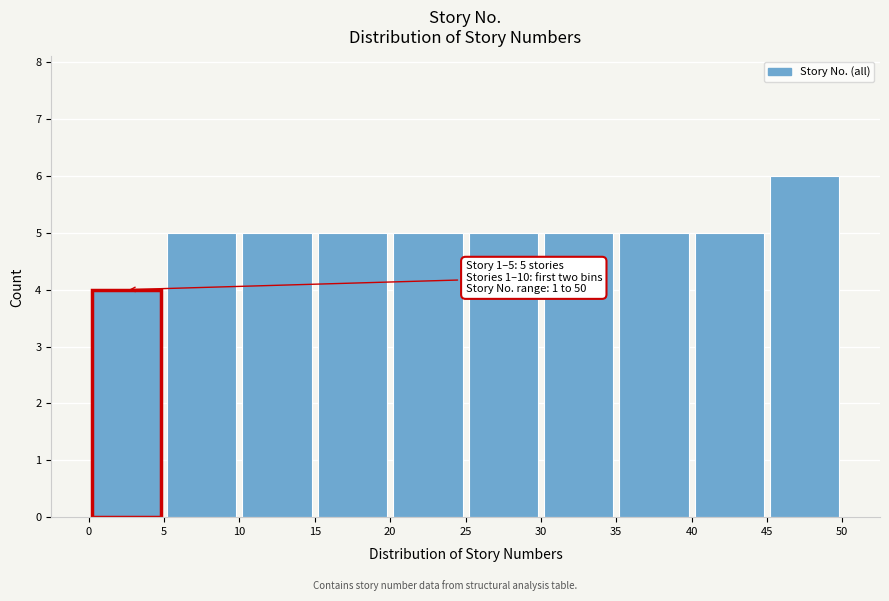

Which range on the x-axis has the tallest bar?

45 to 50